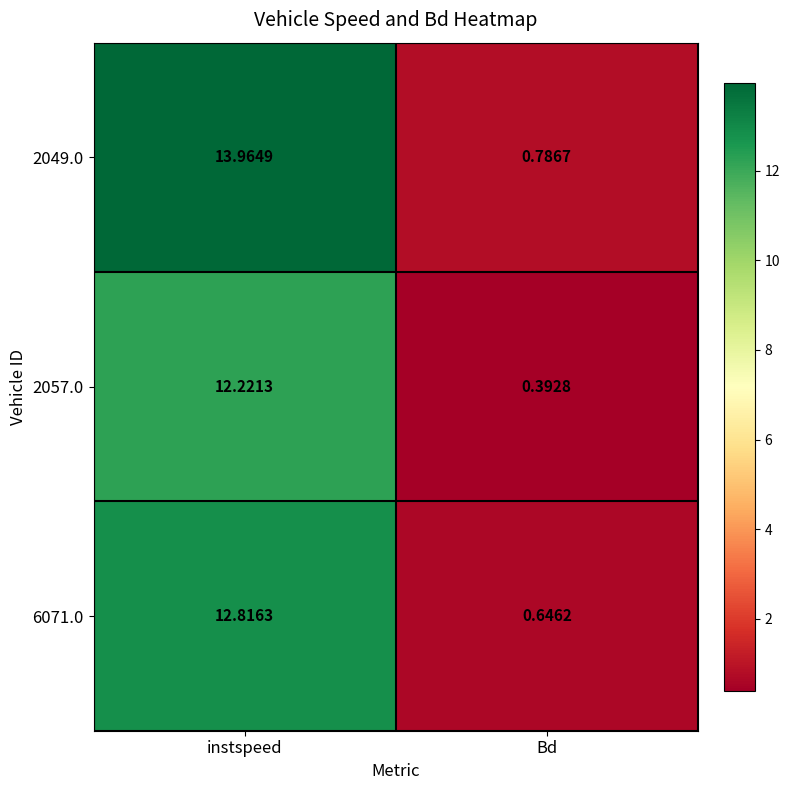

List the labels in order of 6071.0 value, largest first.

instspeed, Bd